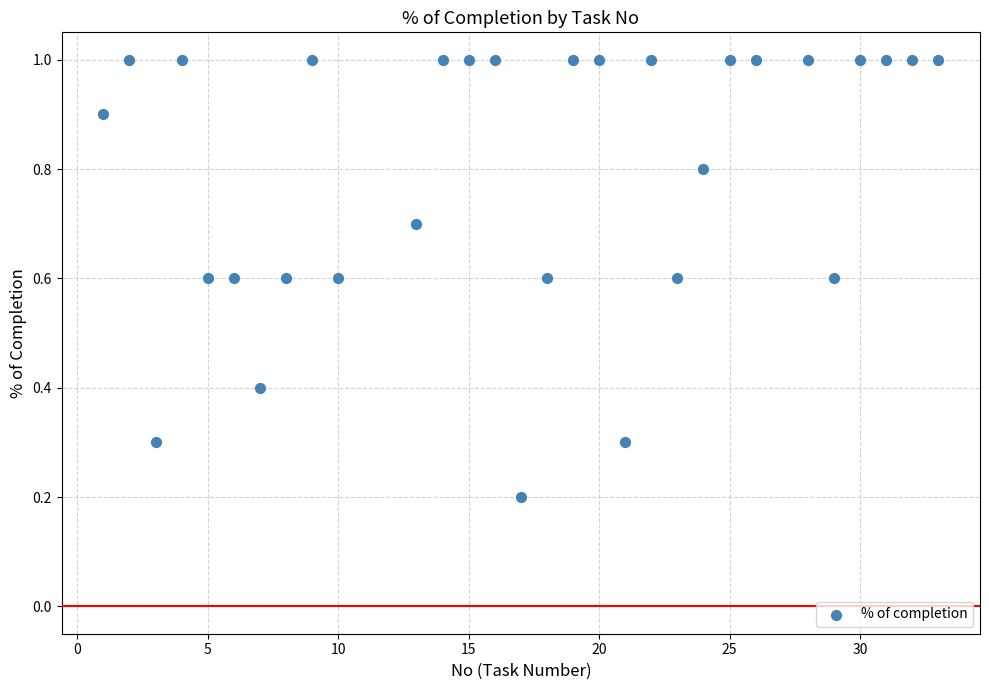

What is the range of Y values (max minus min)?

0.8